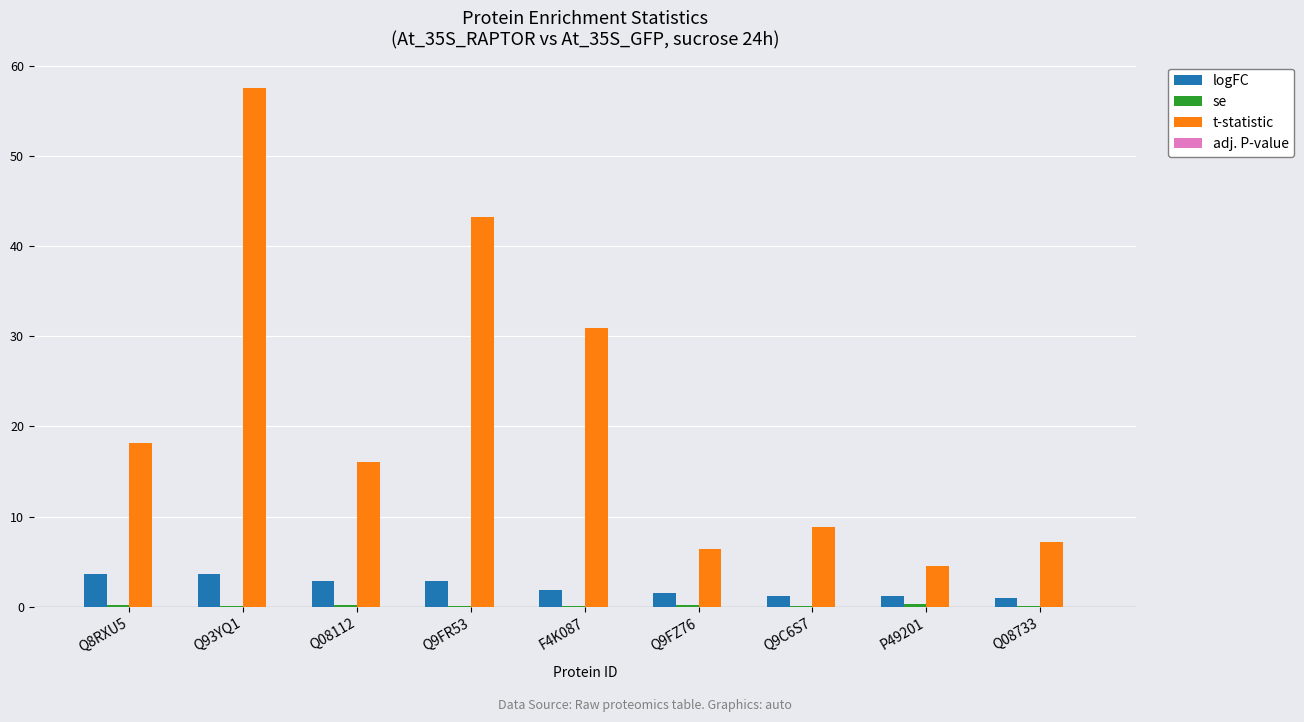

How many groups of bars are there?

9